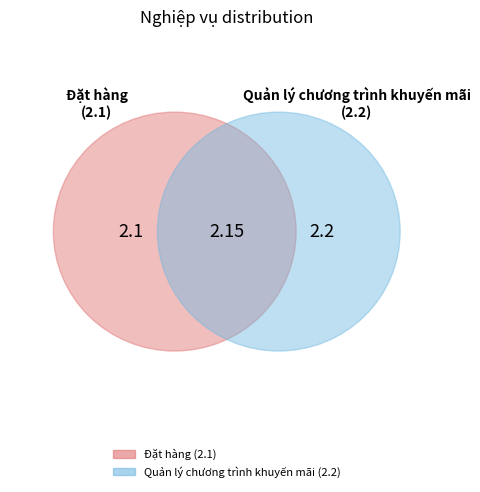

How many slices are in this pie chart?

2